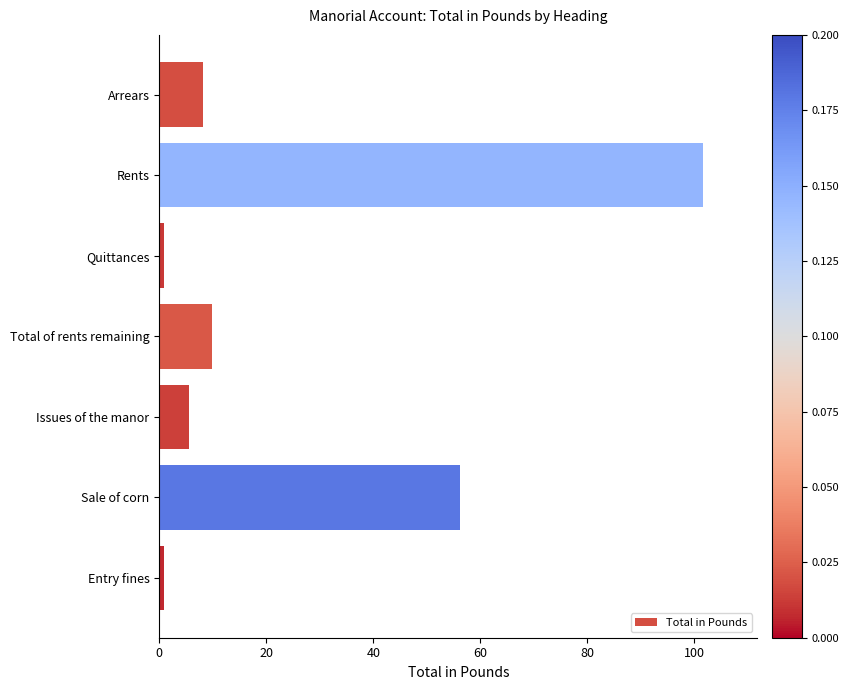

Is it true that the value at Total of rents remaining is 9.8?

True